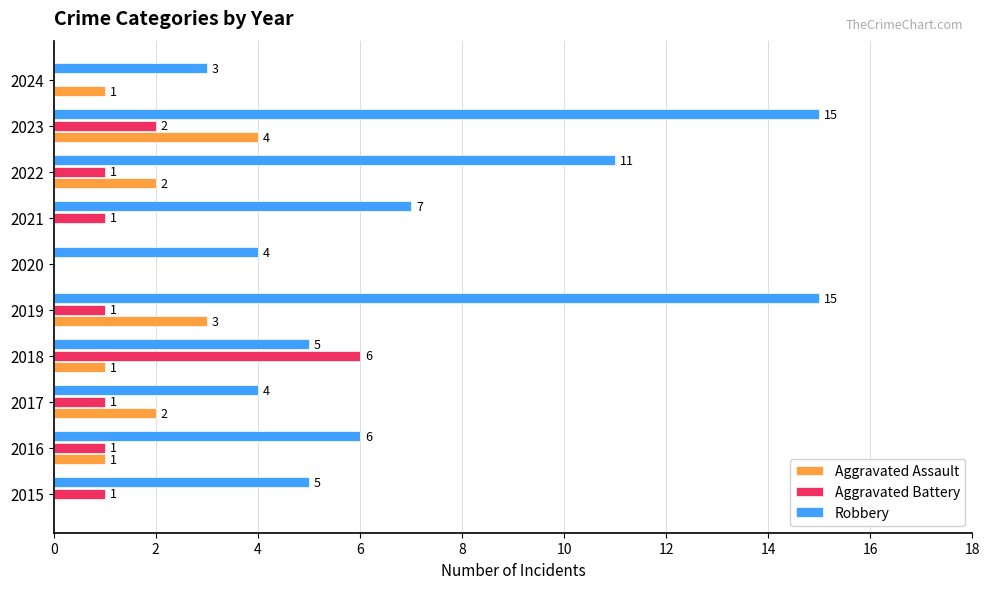

What is the sum of all Aggravated Battery values?

14